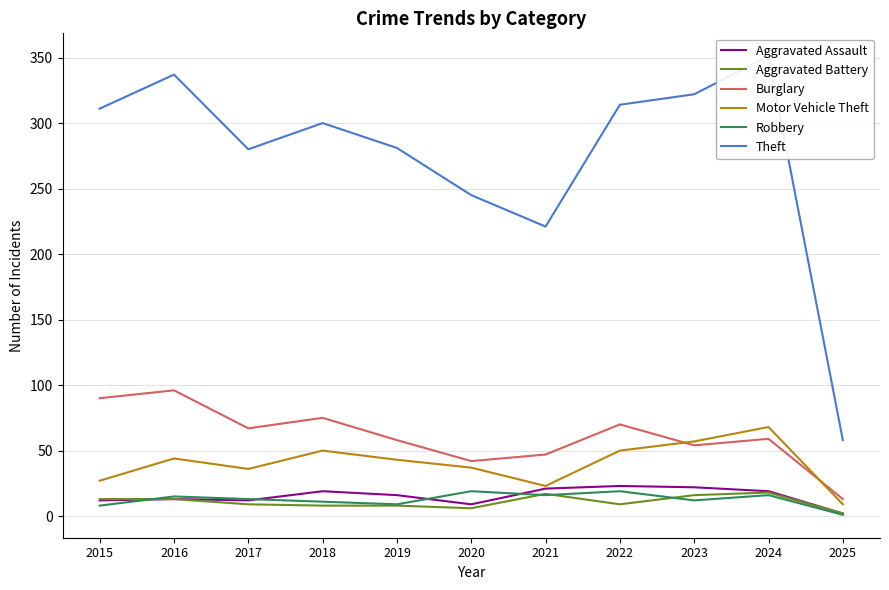

Rank the series at 2023 from highest to lowest value.

Theft, Motor Vehicle Theft, Burglary, Aggravated Assault, Aggravated Battery, Robbery